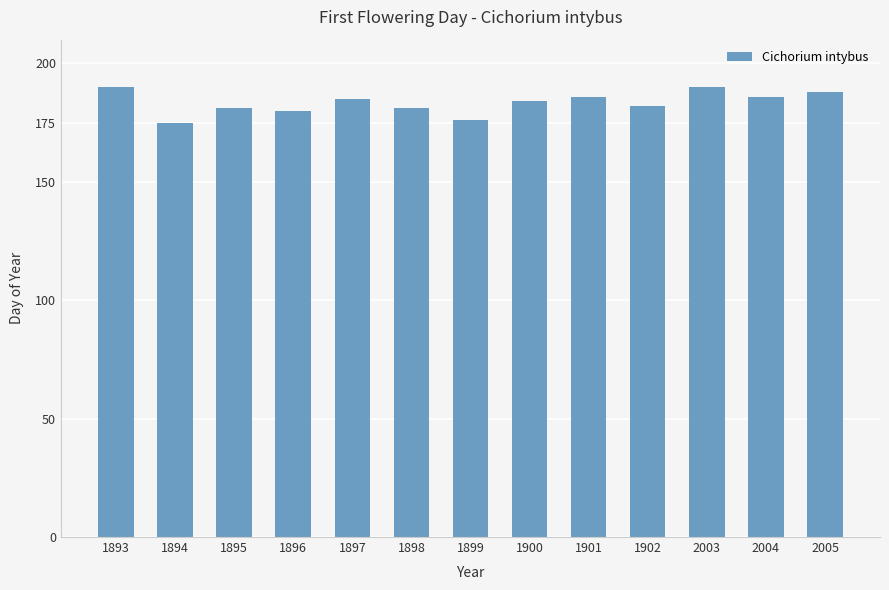

Is it true that the value at 2004 is 186?

True